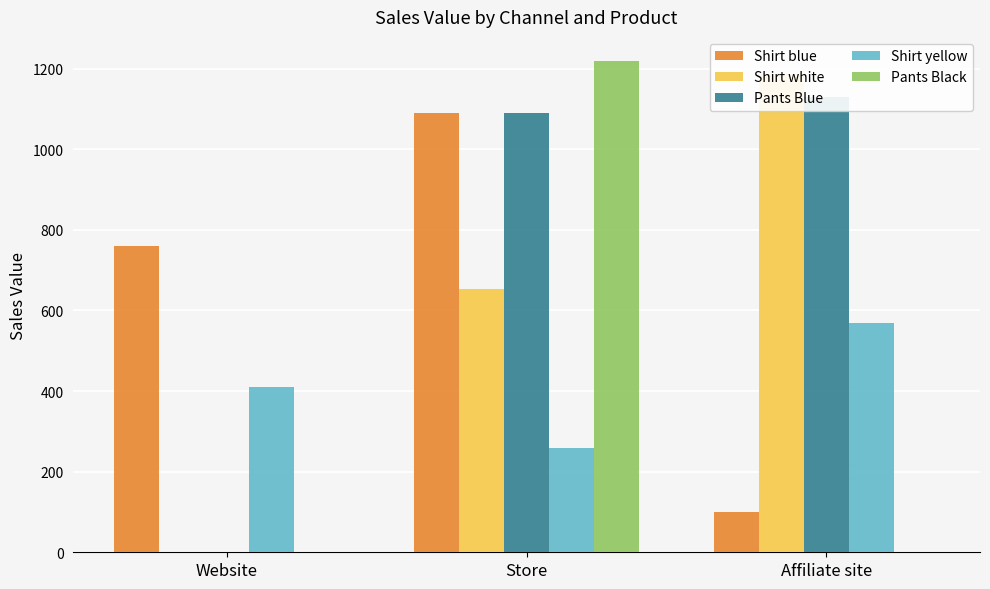

Does the chart contain any negative values?

No